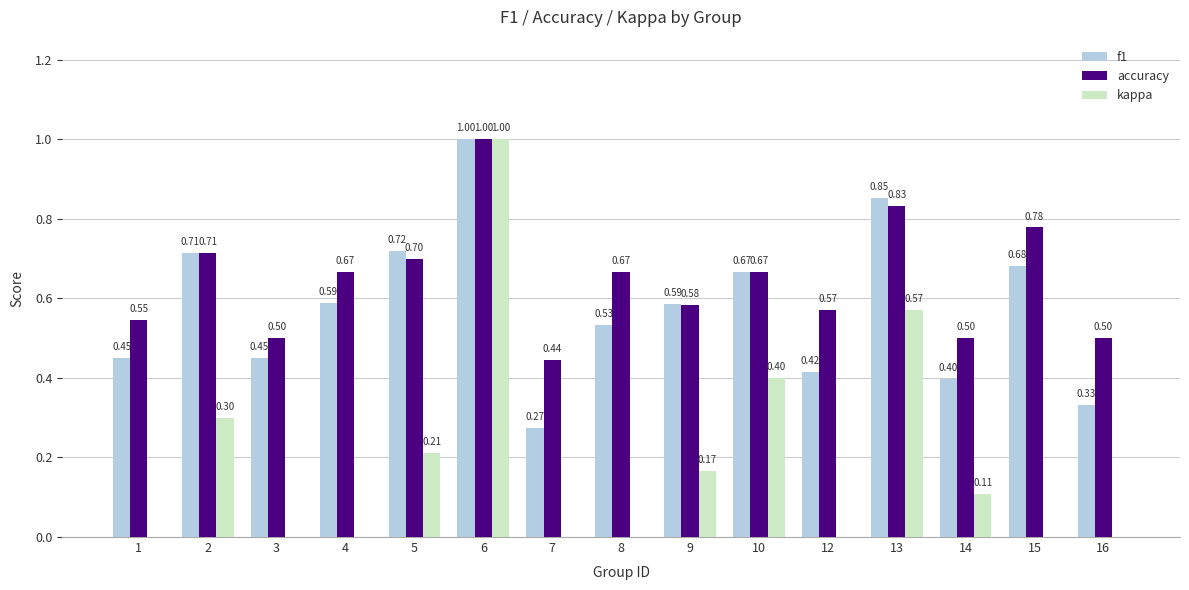

At which label does kappa reach its peak?

6